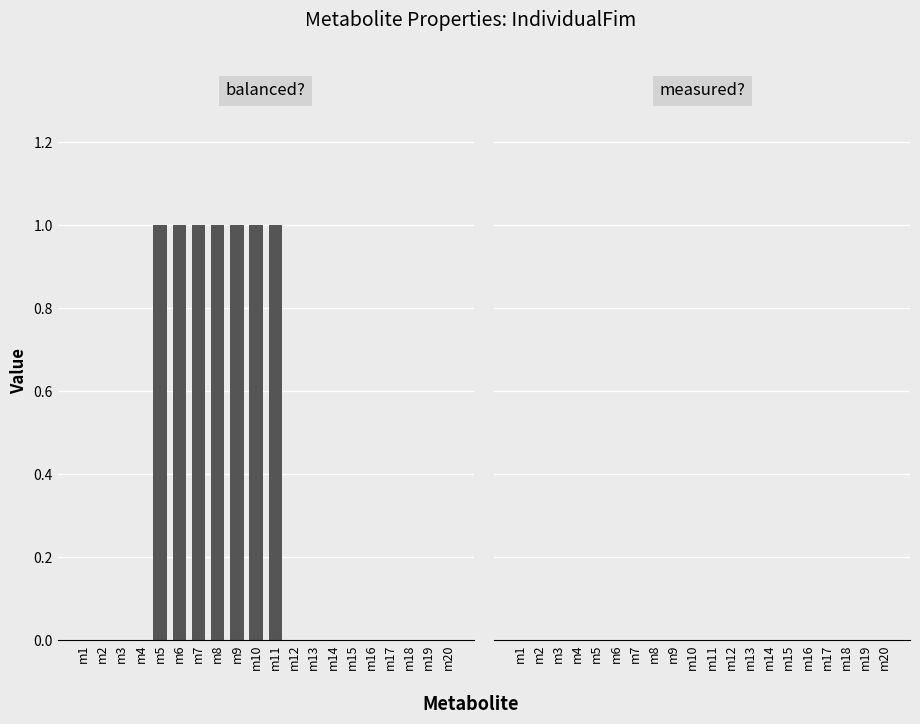

What is the sum of all values?

7